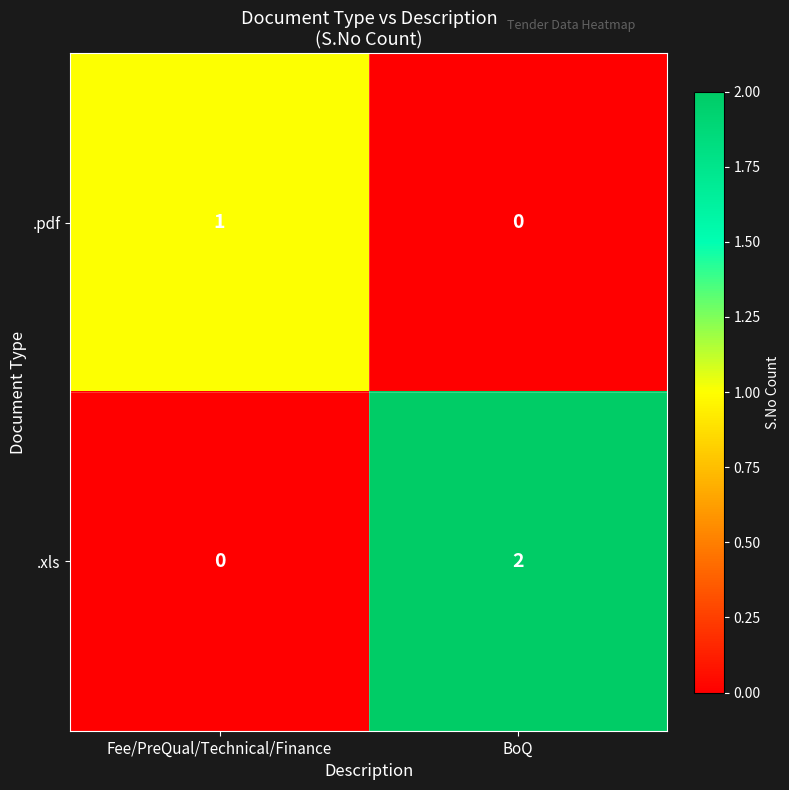

At which label is .pdf closest to 0?

BoQ